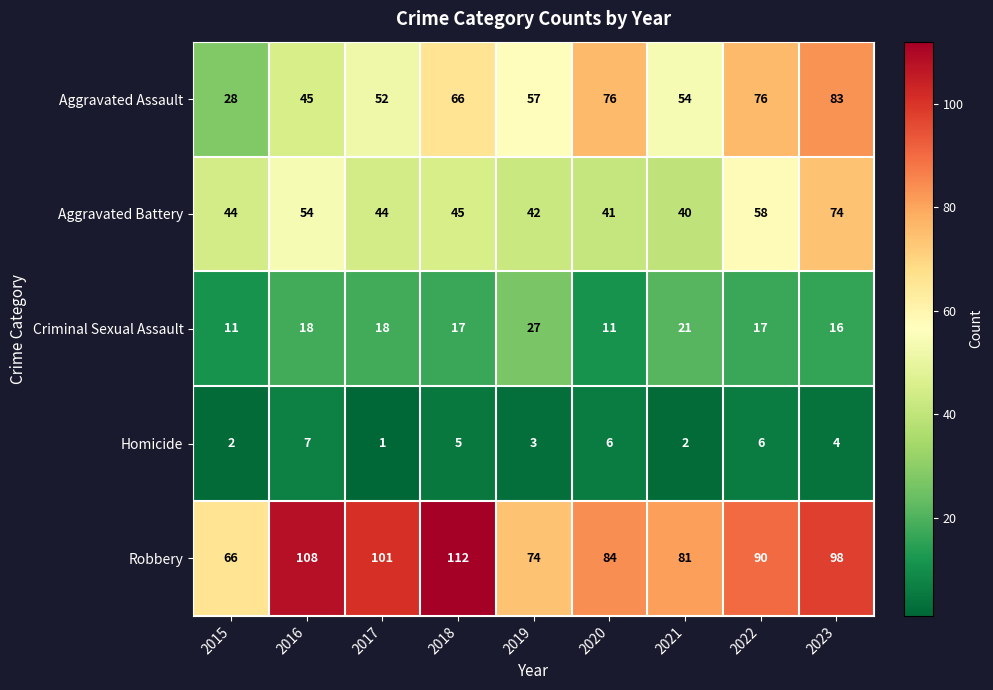

What is the smallest value displayed?

1